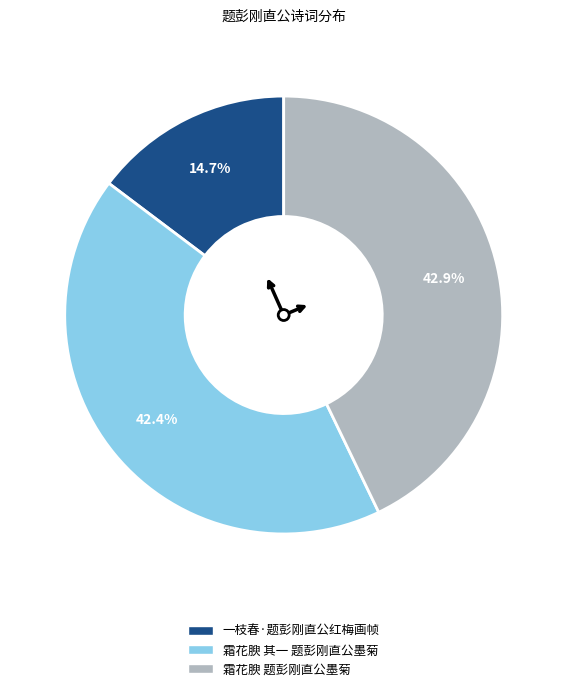

Does 霜花腴 其一 题彭刚直公墨菊 represent more than half of the total?

No